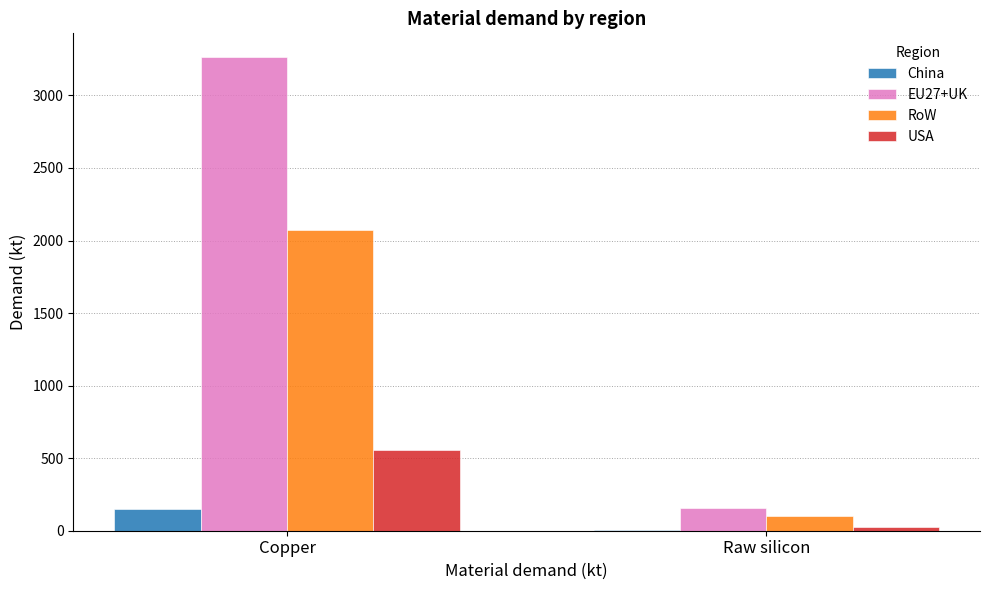

Is the value of EU27+UK at Copper greater than the value of RoW at Raw silicon?

Yes